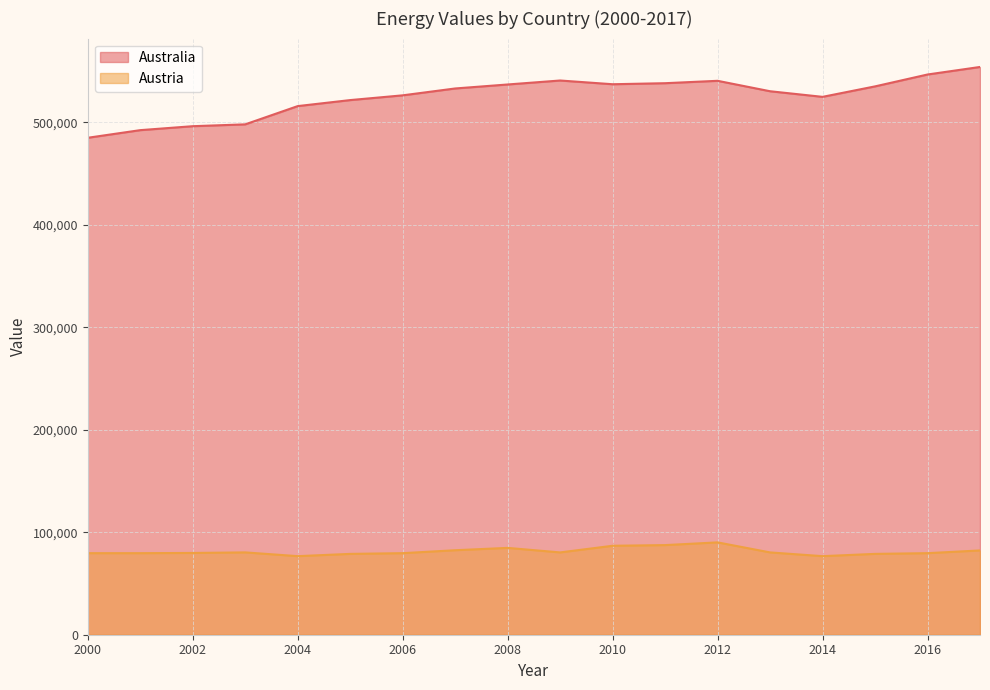

Reading left to right, transcribe all the data shown in this chart.

Australia: 485018.6	492461.7	496318.6	498119.0	515931.3	521801.0	526437.3	533138.4	537032.0	540913.4	537275.2	538280.6	540615.9	530433.5	524957.1	535173.7	546771.8	554126.6
Austria: 79596.1	79596.1	79811.3	80352.5	76679.8	78897.3	79596.1	82460.3	84753.3	80328.5	86816.2	87472.7	90117.3	80328.5	76679.8	78897.3	79596.1	82261.5